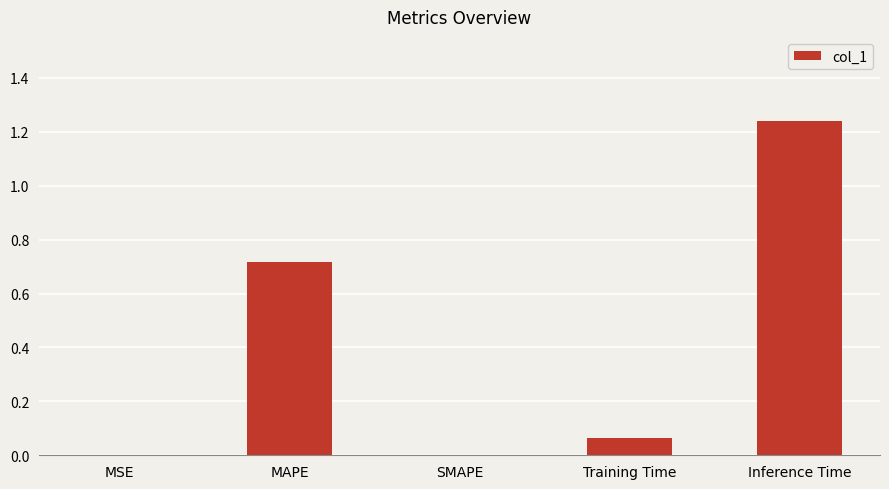

How many distinct data groups are displayed?

1